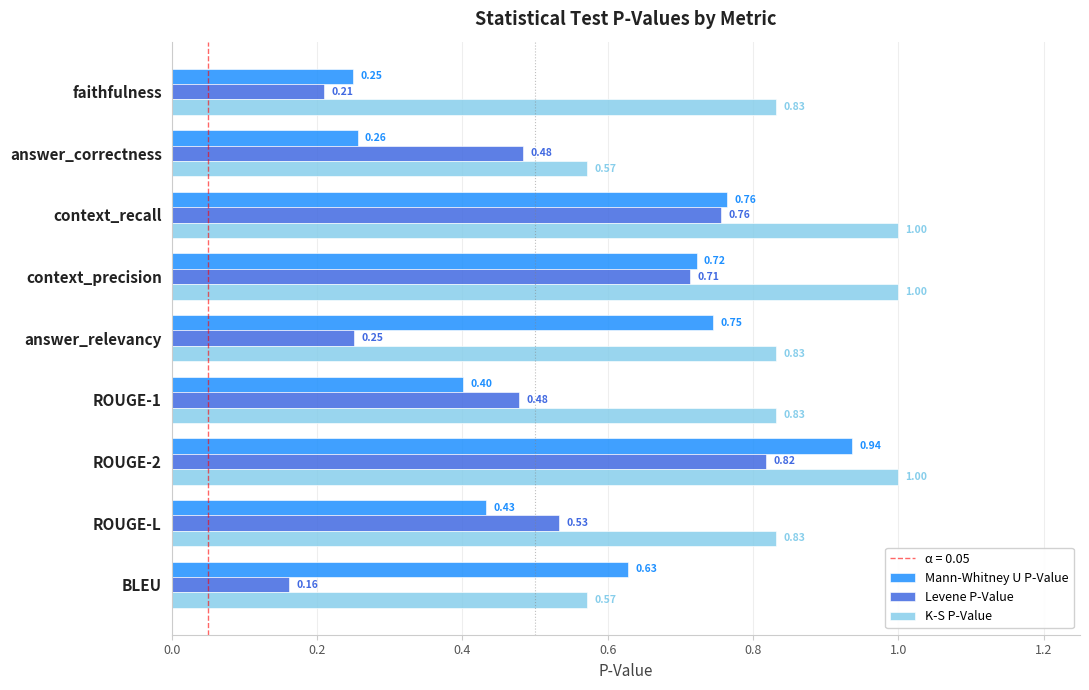

Is the value of Mann-Whitney U P-Value at answer_relevancy greater than the value of K-S P-Value at ROUGE-2?

No